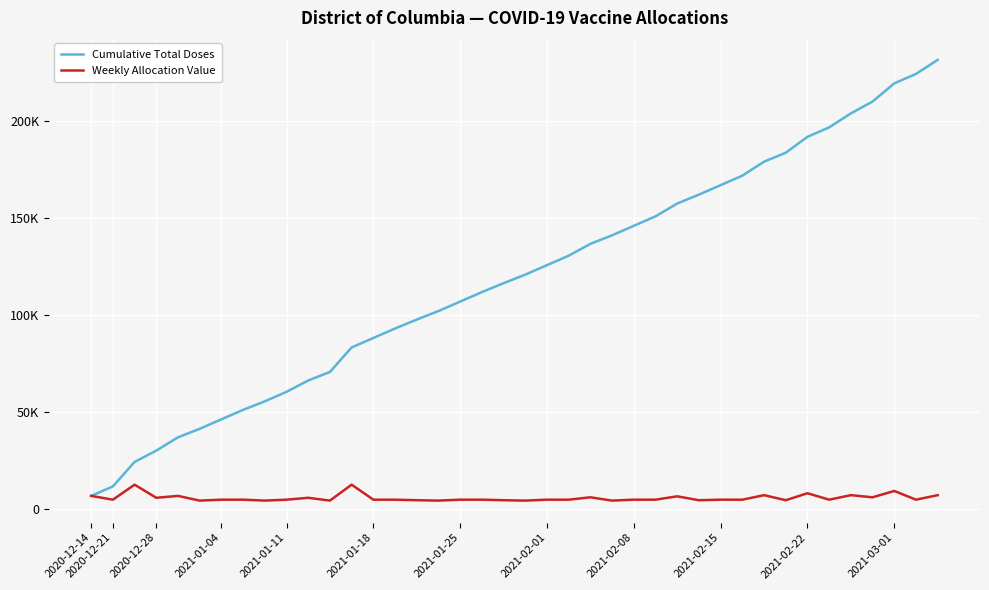

Which series has the largest total across all categories?

Cumulative Total Doses